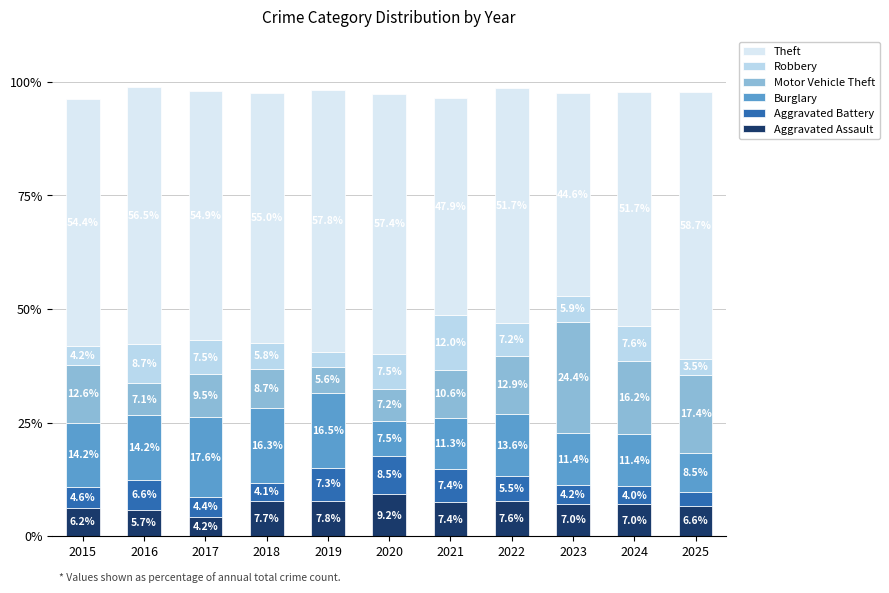

Where does the Burglary series first go above 13?

2015